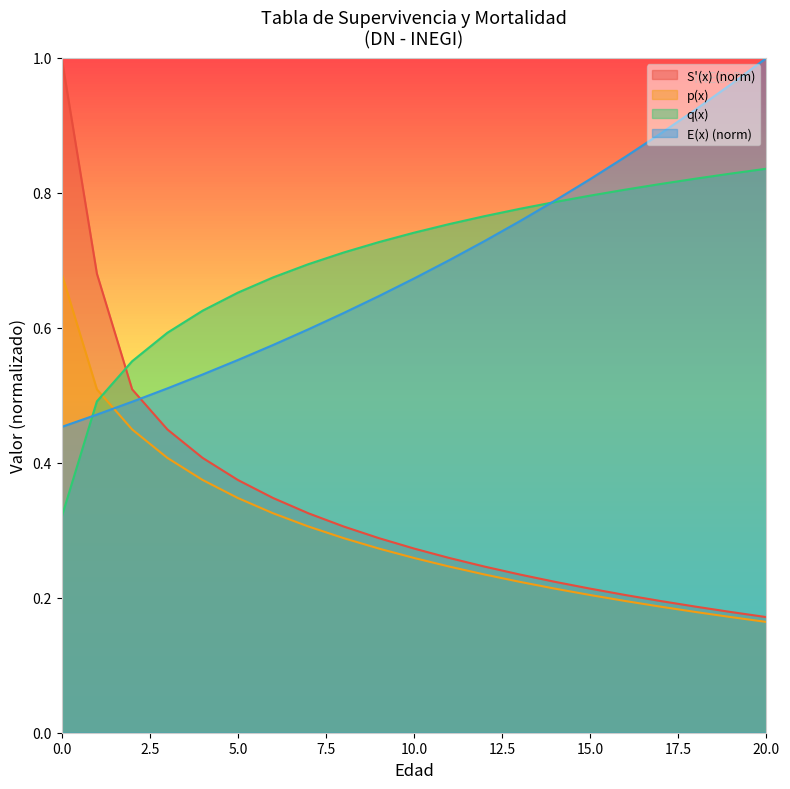

How many lines are shown in the chart?

4